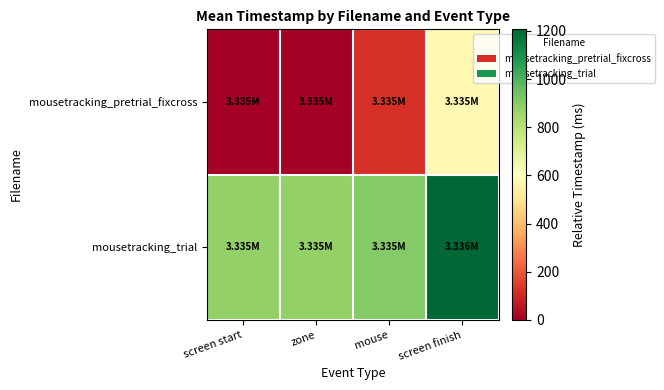

Which series has the largest range (max minus min)?

mousetracking_pretrial_fixcross